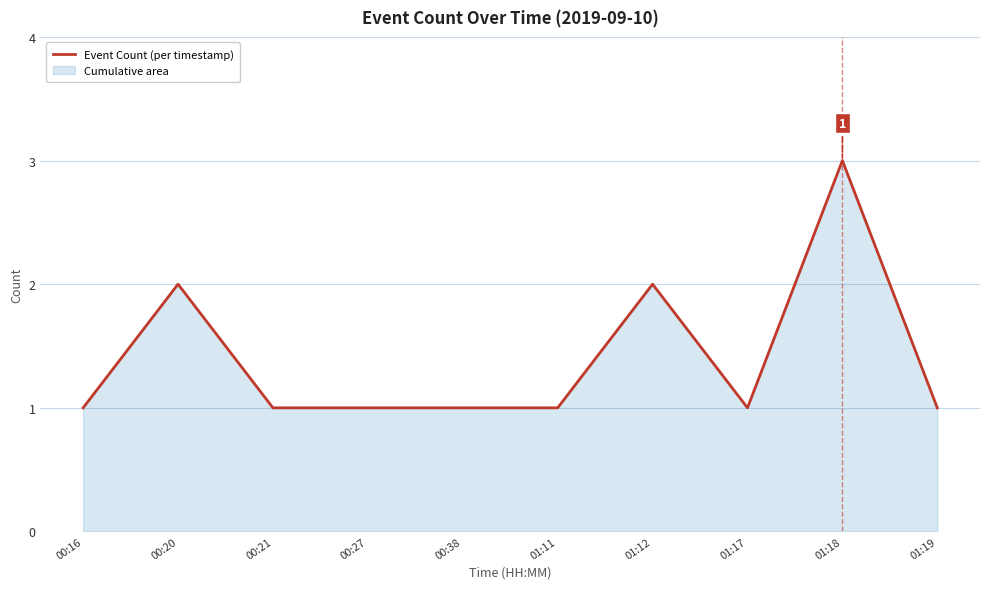

Which has a higher value, 00:16 or 01:17?

00:16